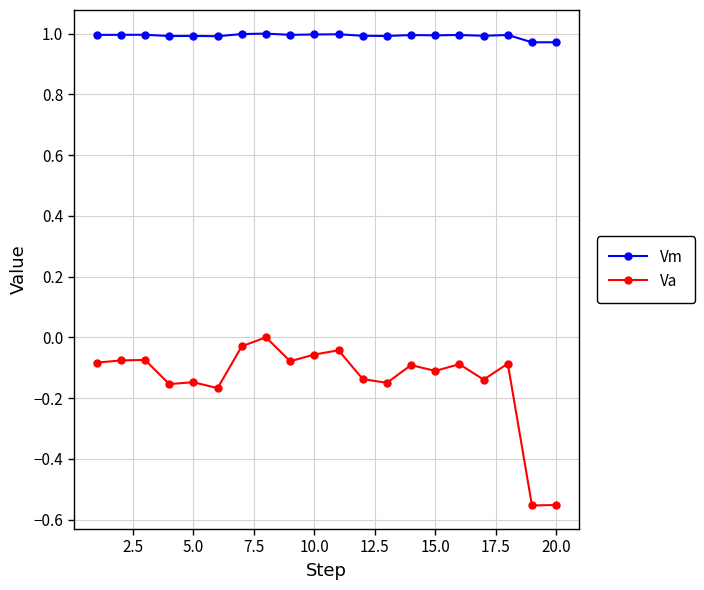

What is the sum of all Vm values?

19.9